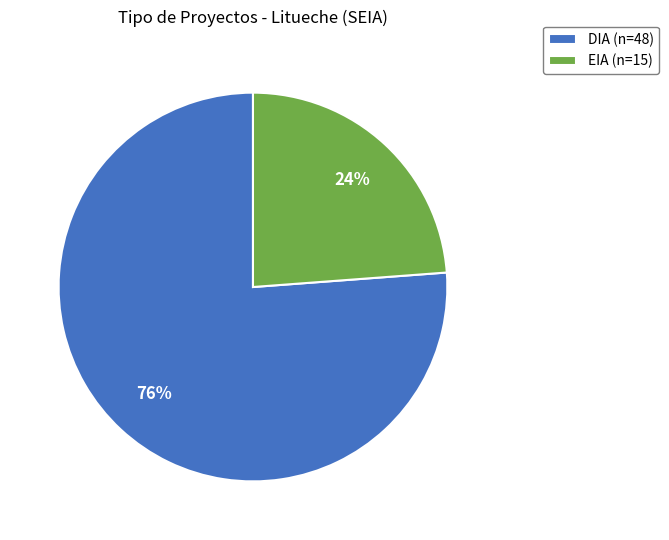

Is there a majority slice in this chart?

Yes